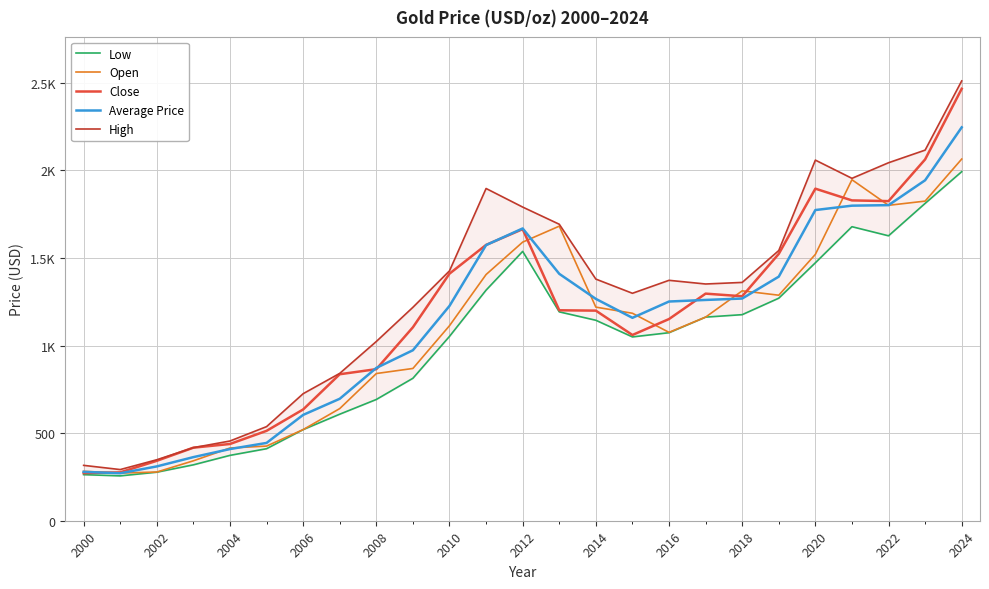

True or false: Average Price and High cross at least once.

False